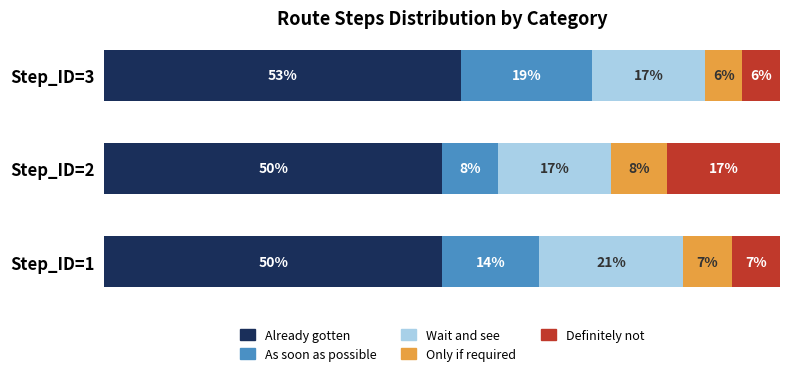

What are all the series names shown in the legend?

Already gotten, As soon as possible, Wait and see, Only if required, Definitely not